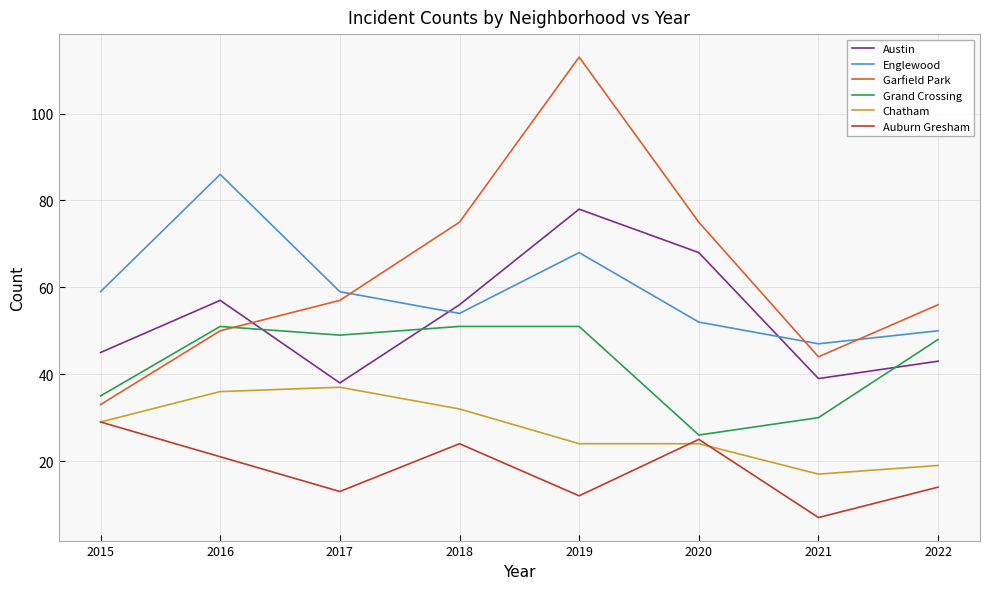

What is the maximum value for Grand Crossing?

51